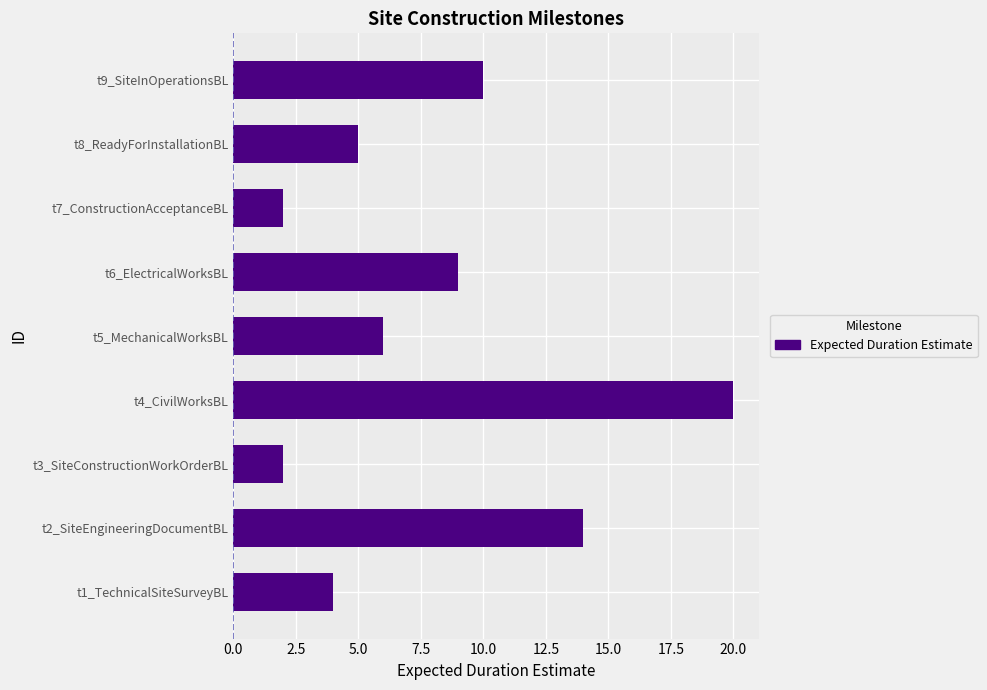

The chart shows a value of 8 at t2_SiteEngineeringDocumentBL. True or false?

False